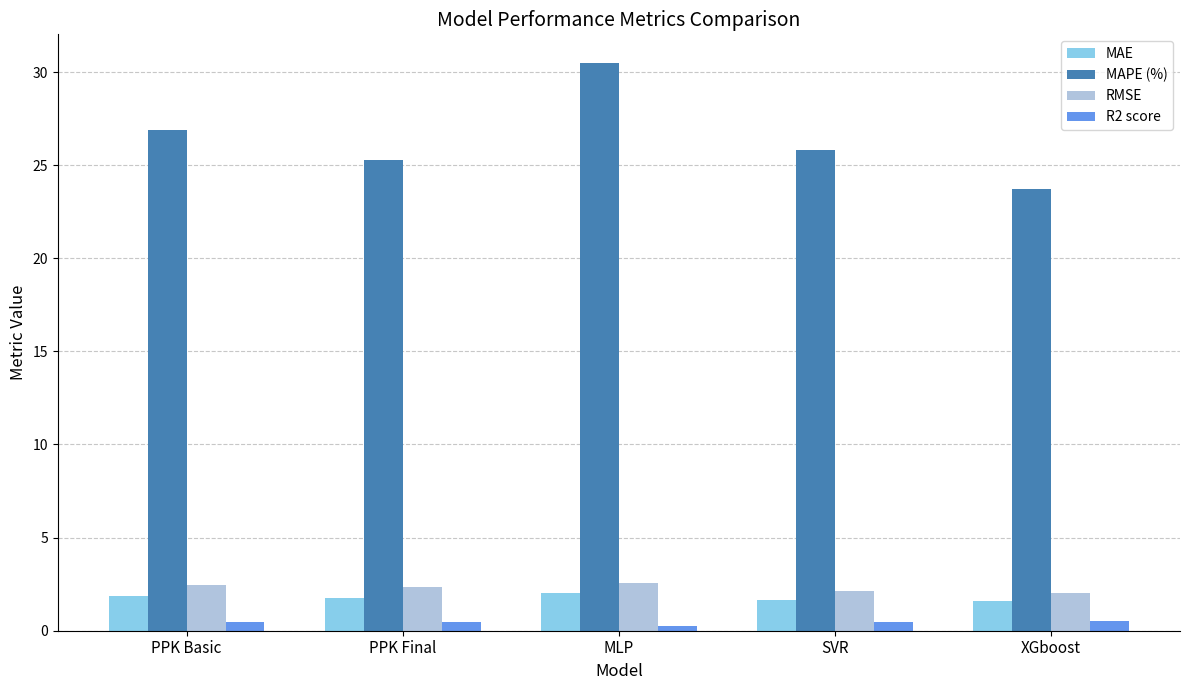

Count the R2 score values in the range 0 to 1.

5